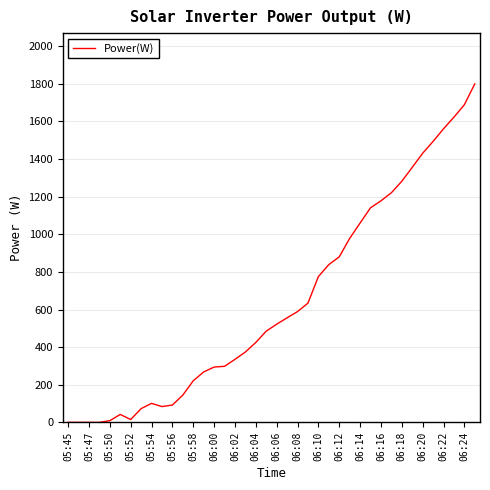

What is the difference between the maximum and minimum values?

1800